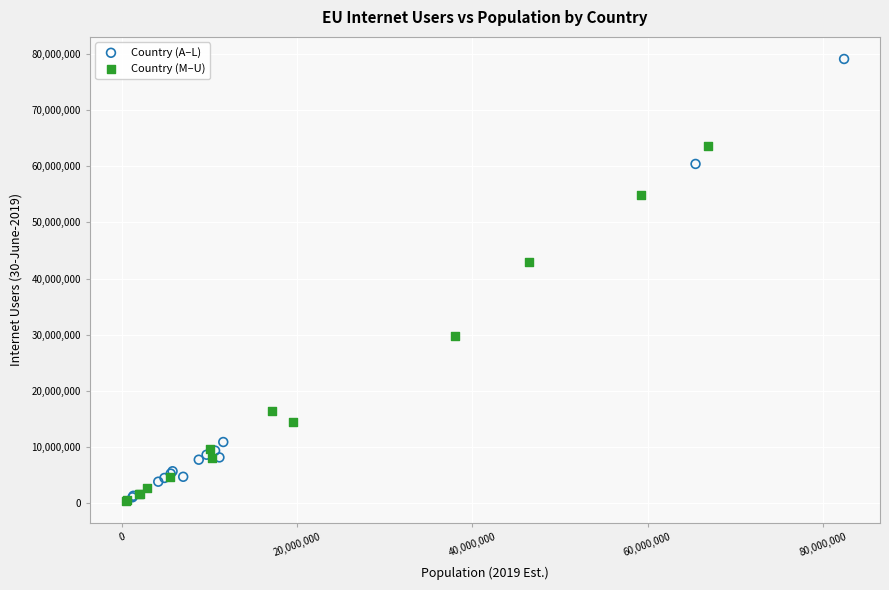

Which series has the largest Y range (max minus min)?

Country (A–L)